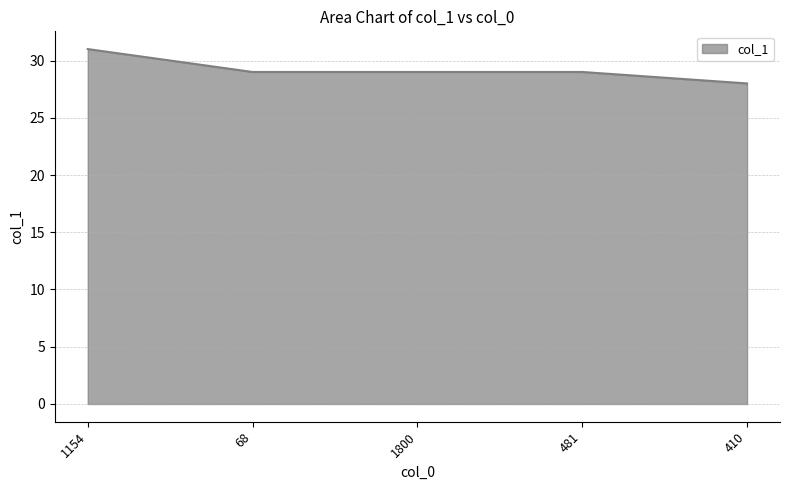

The chart shows a value of 28 at 410. True or false?

True